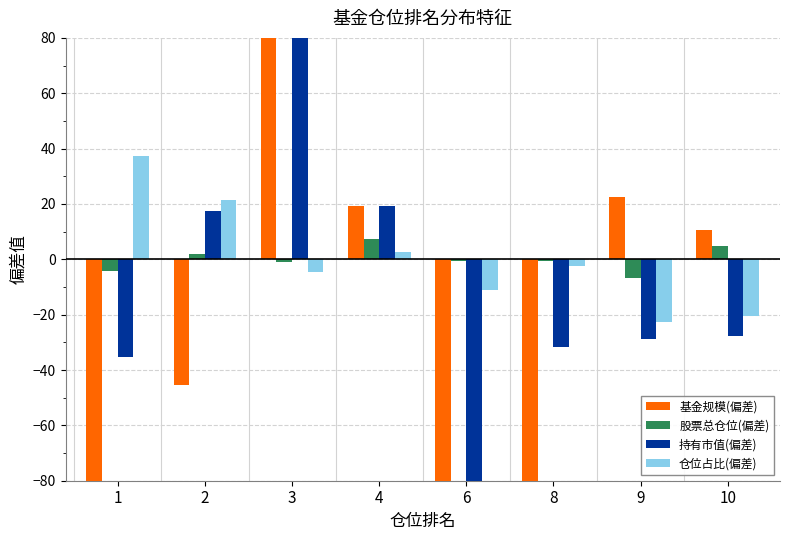

Which series has the largest range (max minus min)?

基金规模(偏差)